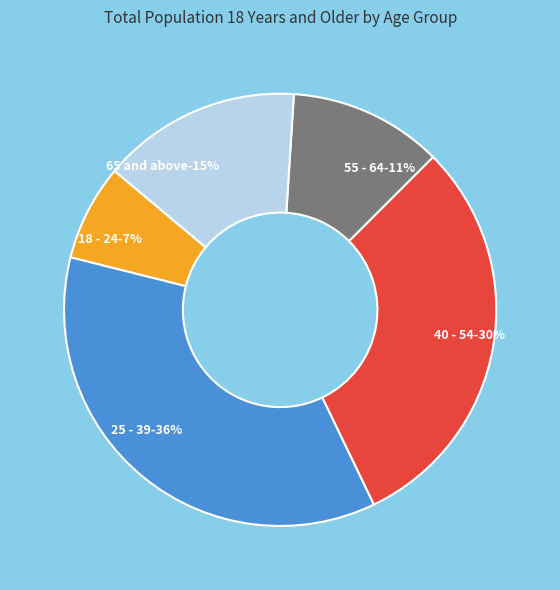

What percentage is the 55 - 64 slice, to the nearest percent?

11%